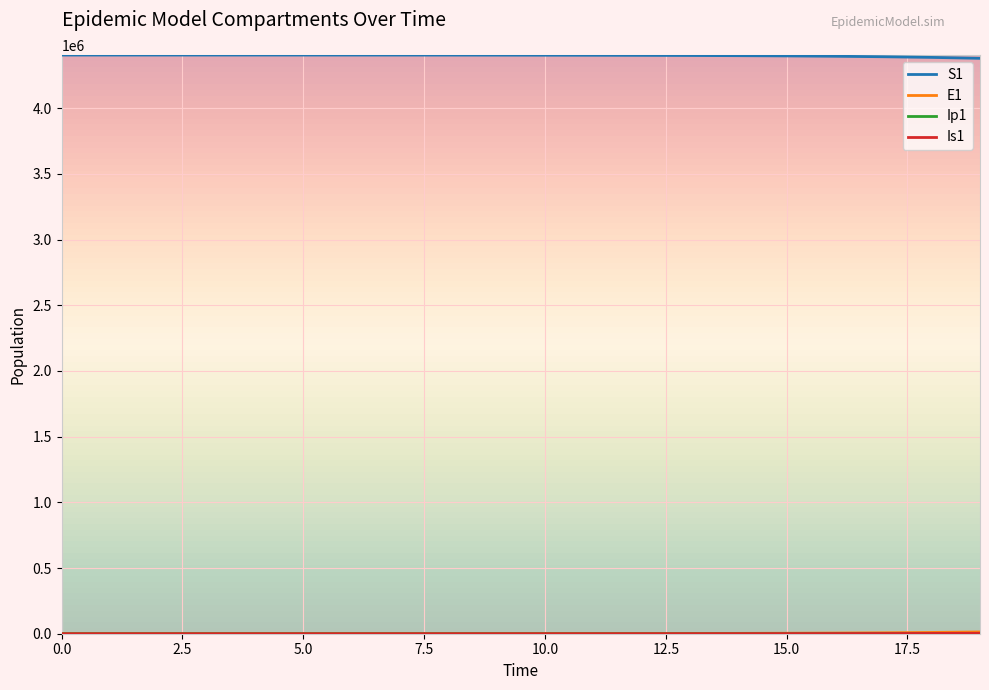

What is the maximum value shown in the chart?

4403630.0